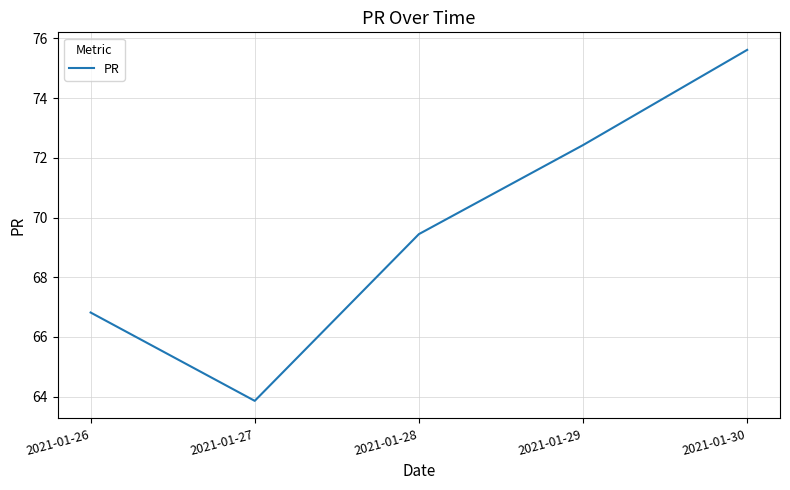

Is this an area chart (filled region under the line)?

No